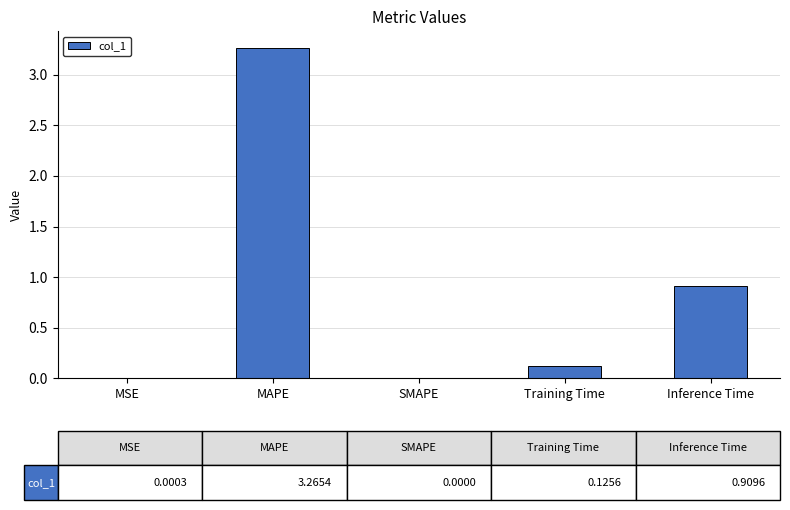

Between MSE and MAPE, which is larger?

MAPE